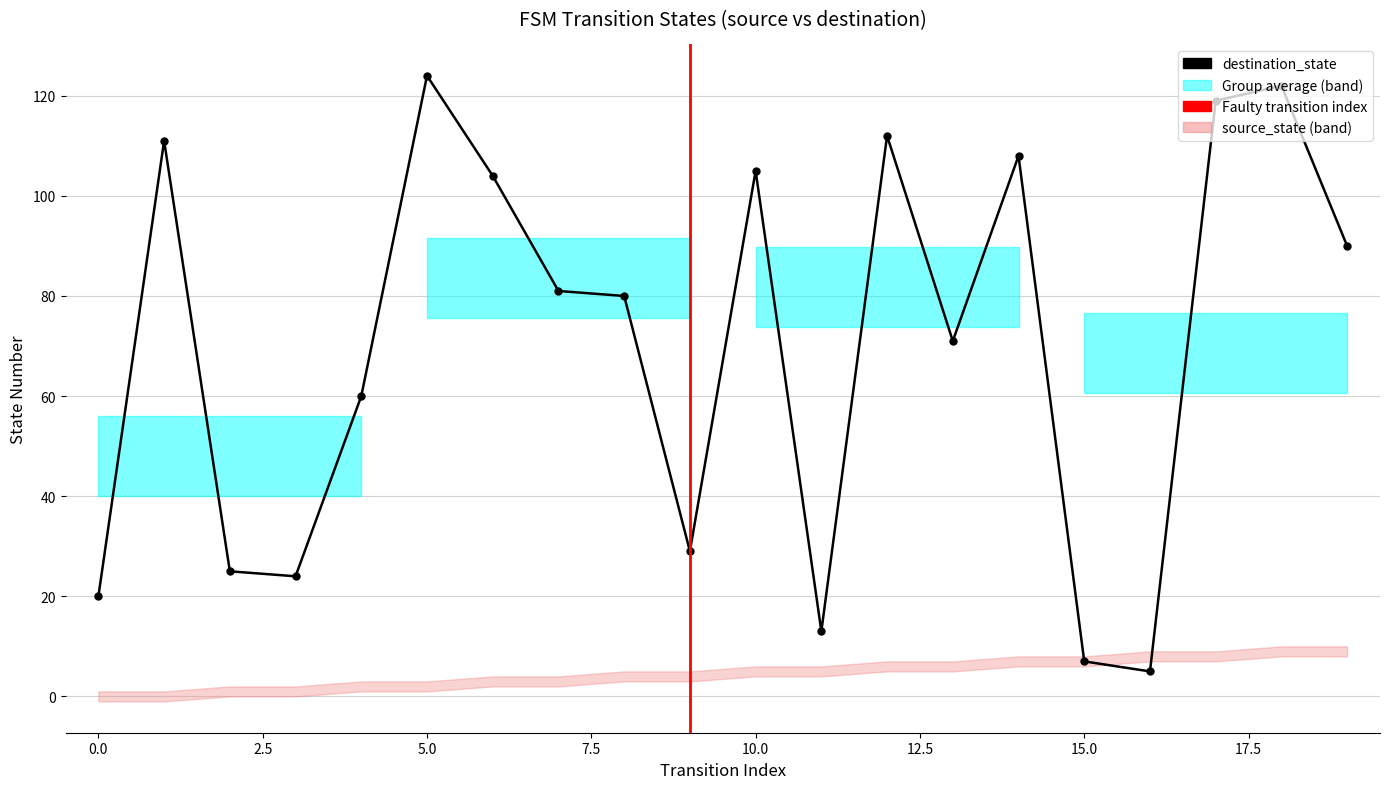

What is the value of the 2nd point from the left?

111